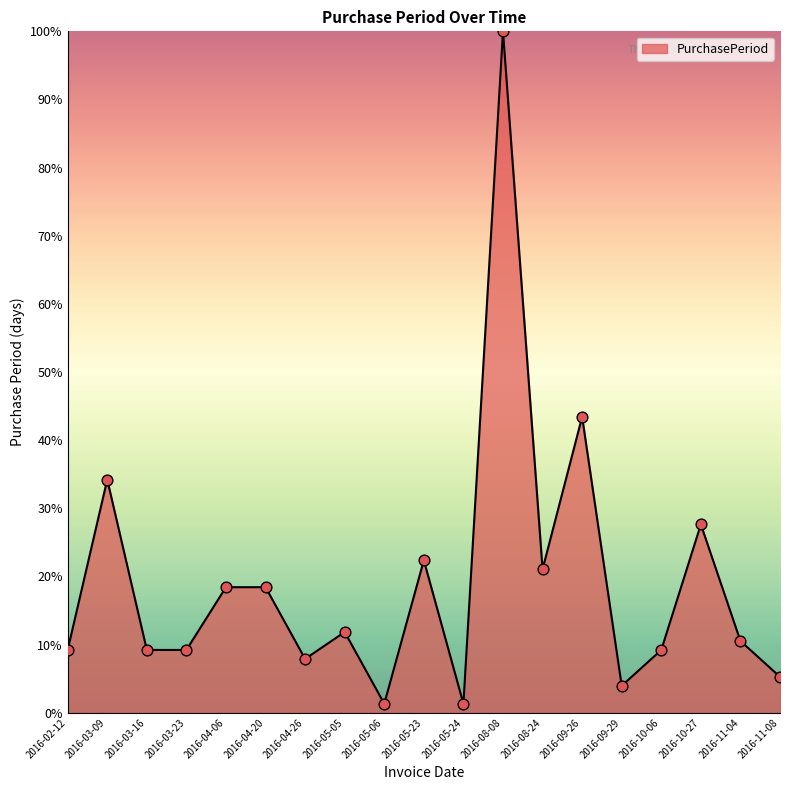

What is the change in value from 2016-03-09 to 2016-11-04?

-23.7